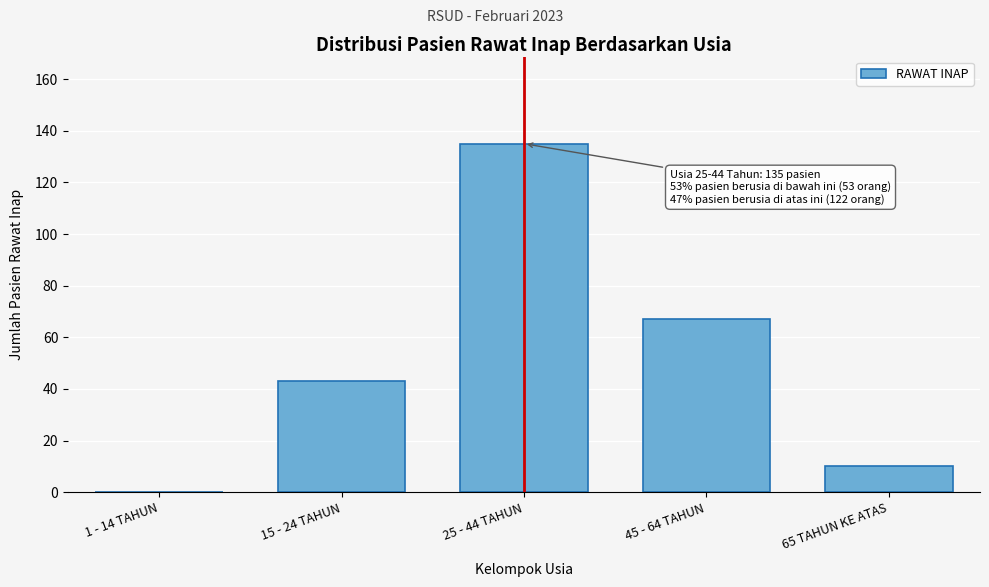

Reading right to left, list all the values displayed in this chart.

65 TAHUN KE ATAS=10	45 - 64 TAHUN=67	25 - 44 TAHUN=135	15 - 24 TAHUN=43	1 - 14 TAHUN=0